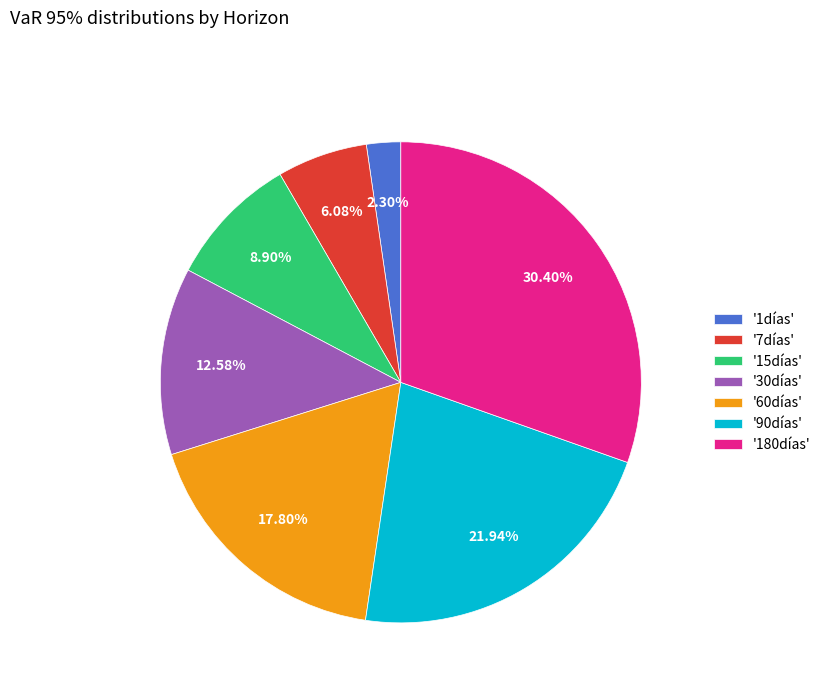

How many slices are in this pie chart?

7